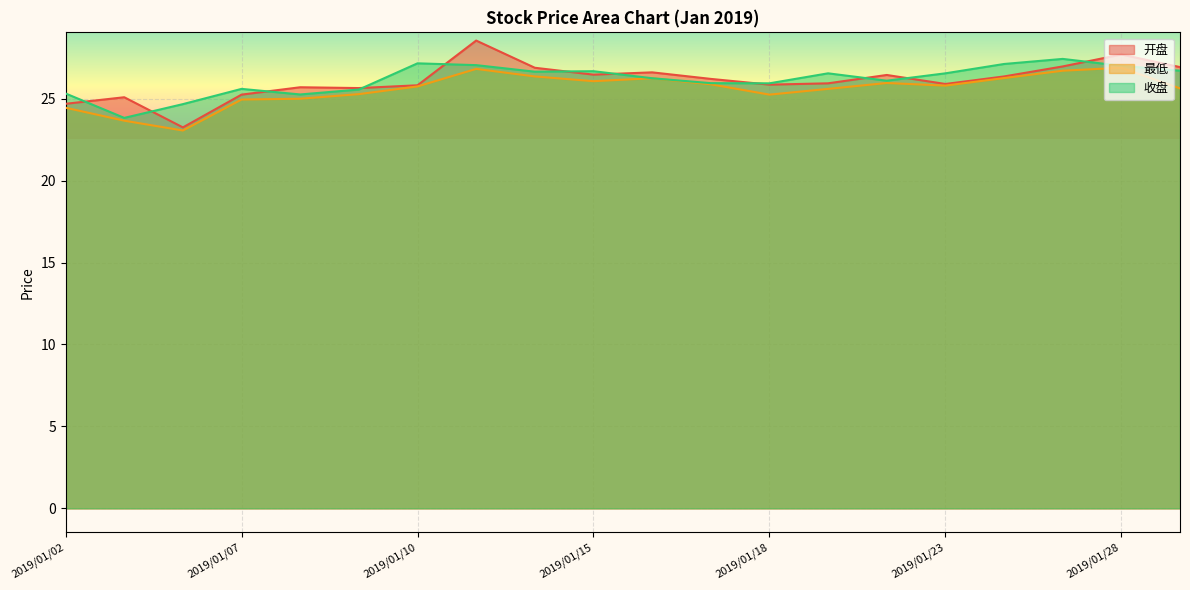

What is the total value across all series at 2019/01/23?

78.2